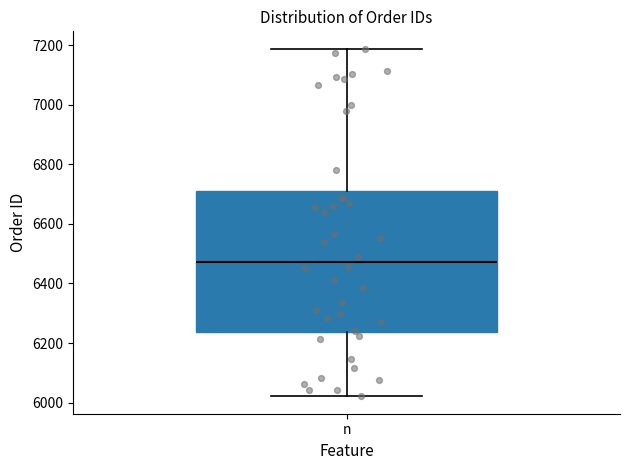

Where does the lower whisker of the box for n end on the y-axis? The values are not printed on the chart, so give them approximately, as read against the axis.

6020